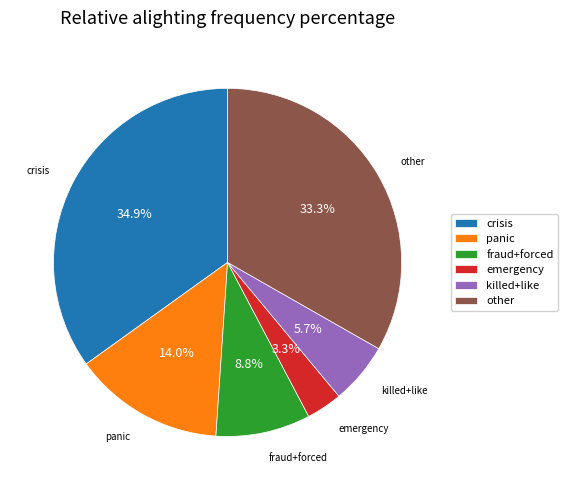

Rank the categories by value from highest to lowest.

crisis, other, panic, fraud+forced, killed+like, emergency